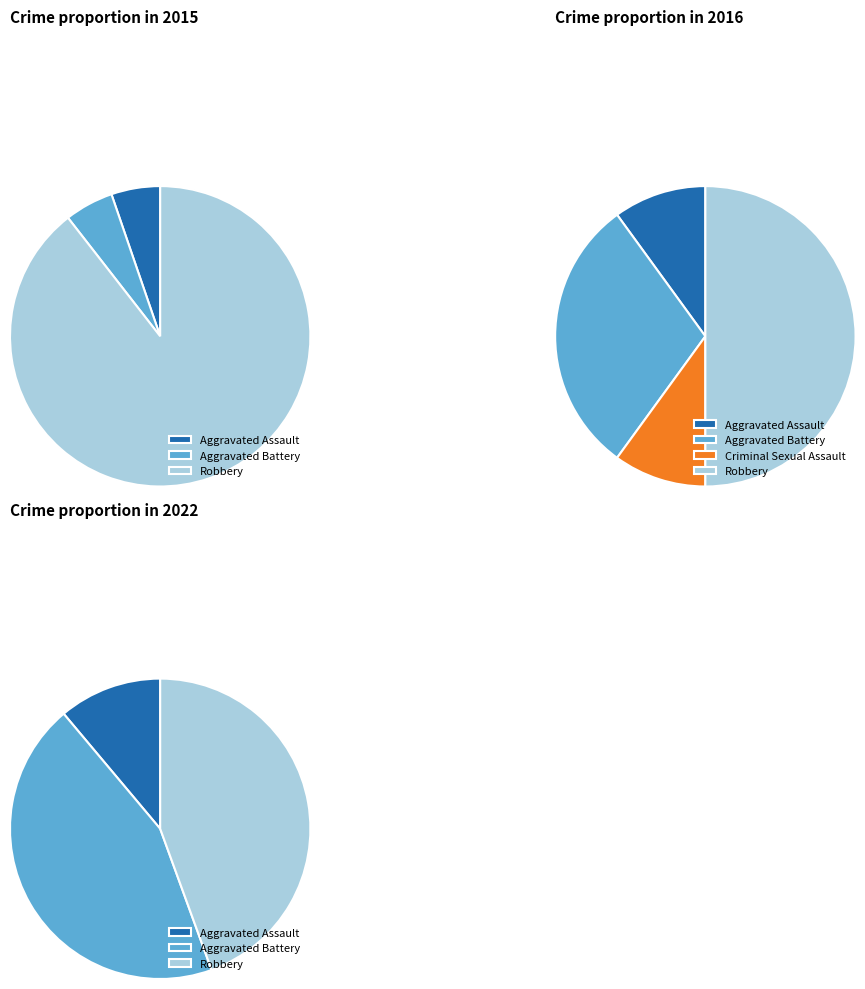

Combined, do Robbery and Criminal Sexual Assault account for over 50%?

Yes